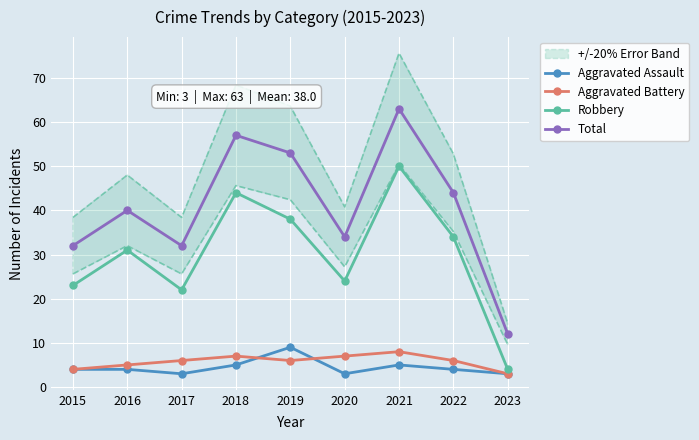

What is the average value of the Aggravated Assault series?

4